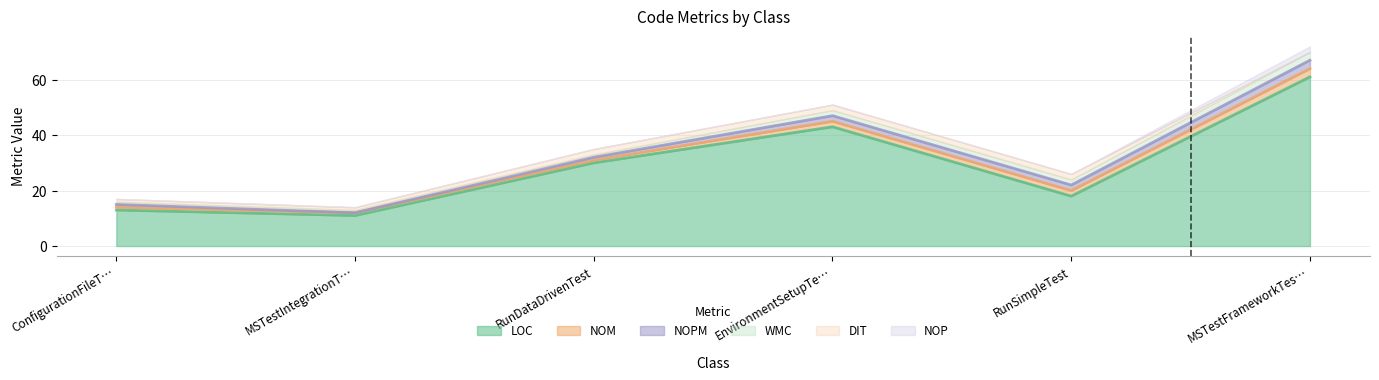

What is the total value across all series at MSTestIntegrationTest?

14